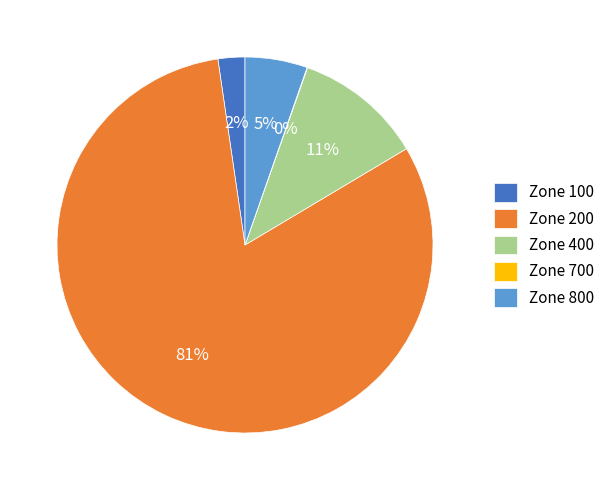

Do Zone 800 and Zone 400 together represent more than half of the pie?

No